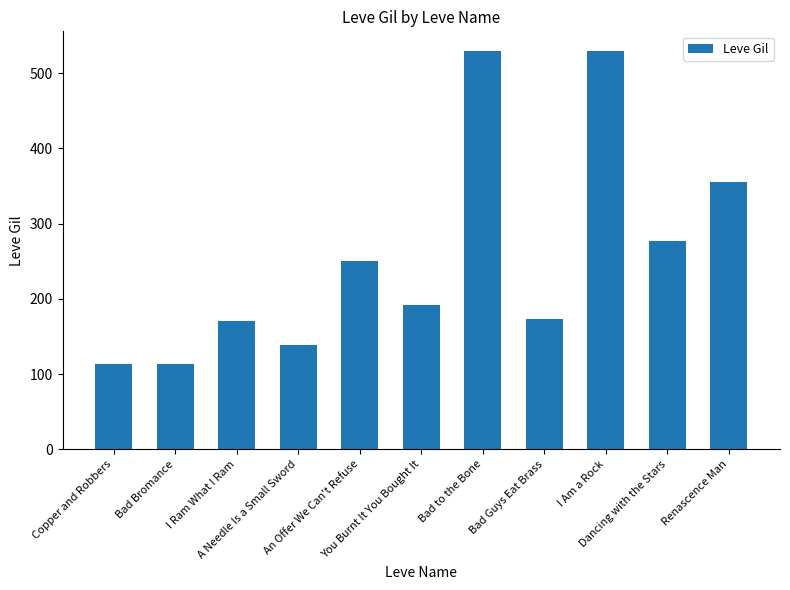

True or false: the data shows 286 at Bad Guys Eat Brass.

False